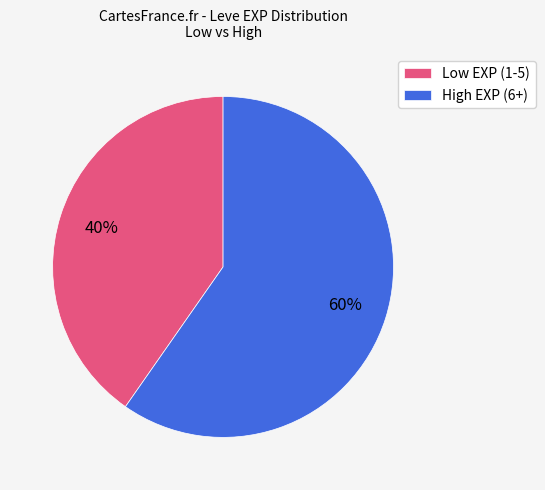

To the nearest percent, what is the combined percentage of Low EXP (1-5) and High EXP (6+)?

100%